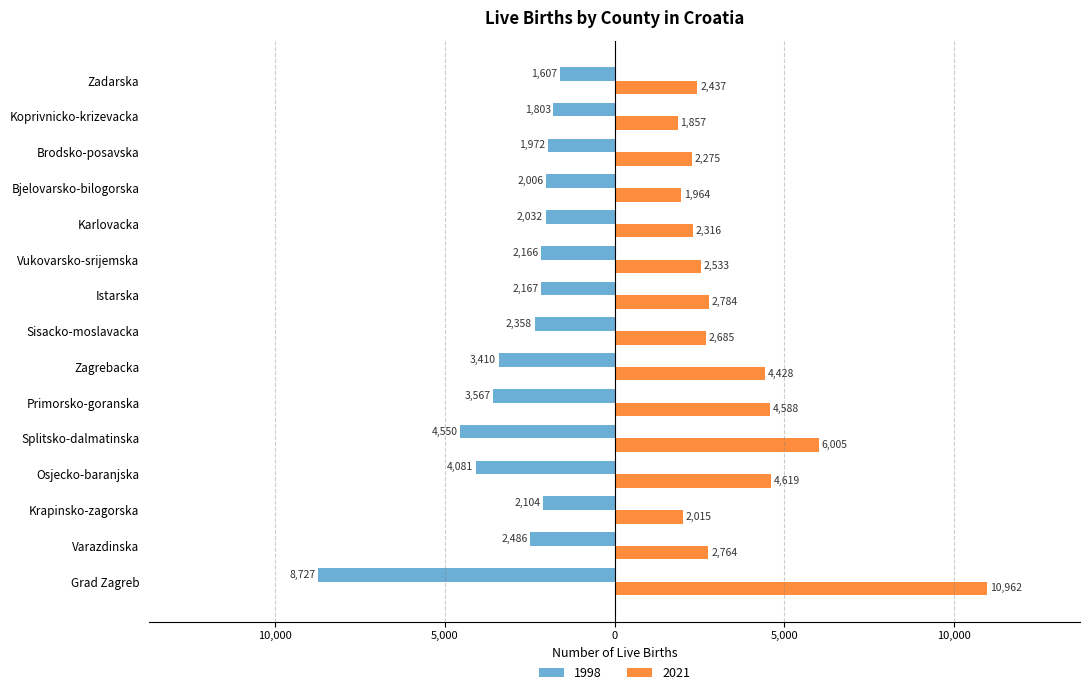

What are all the series names shown in the legend?

1998, 2021